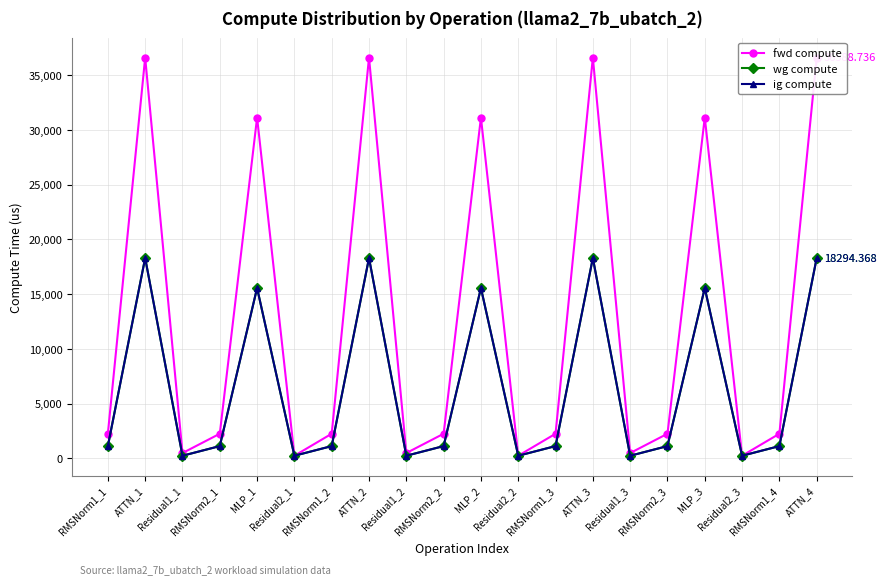

What position from the left is RMSNorm1_2?

7